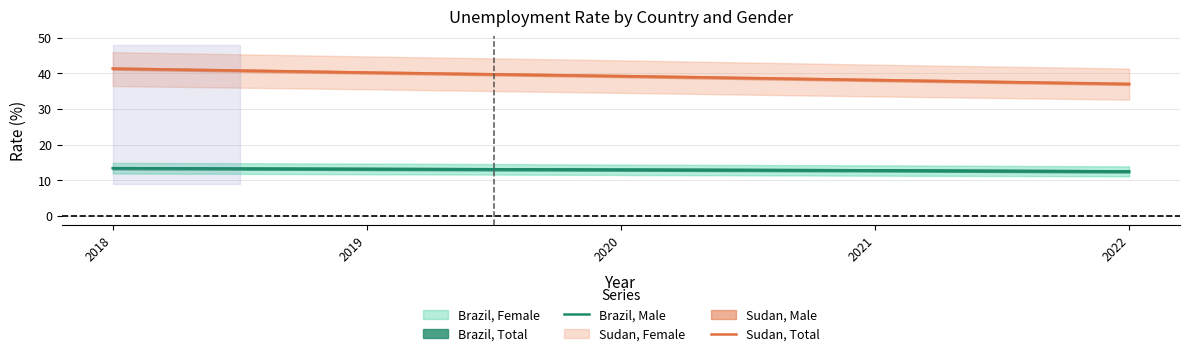

Which category has the highest value in the Sudan, Total series?

2018